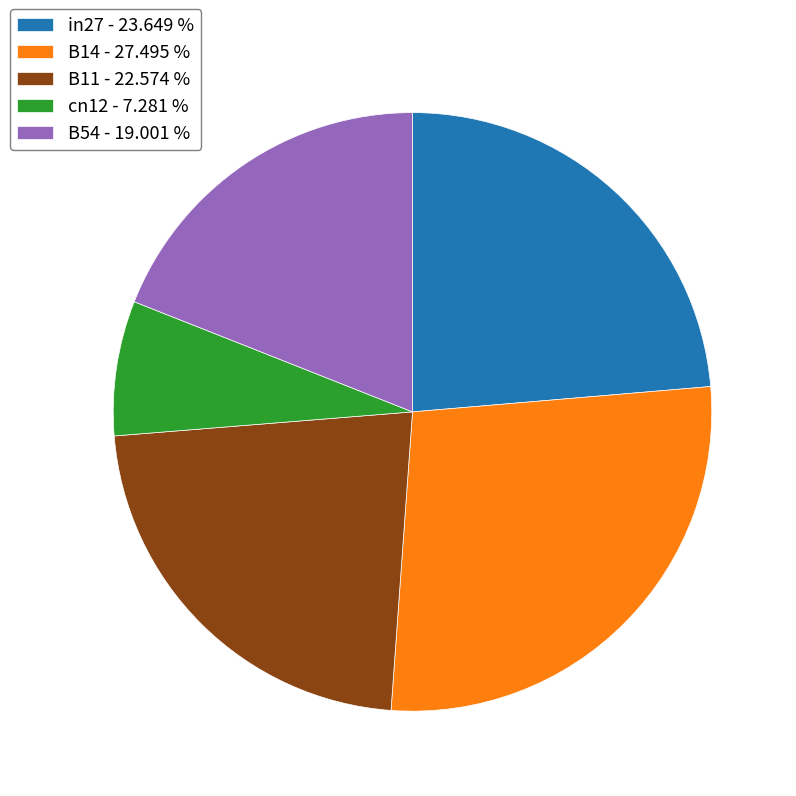

Which category has the smallest portion of the pie?

cn12